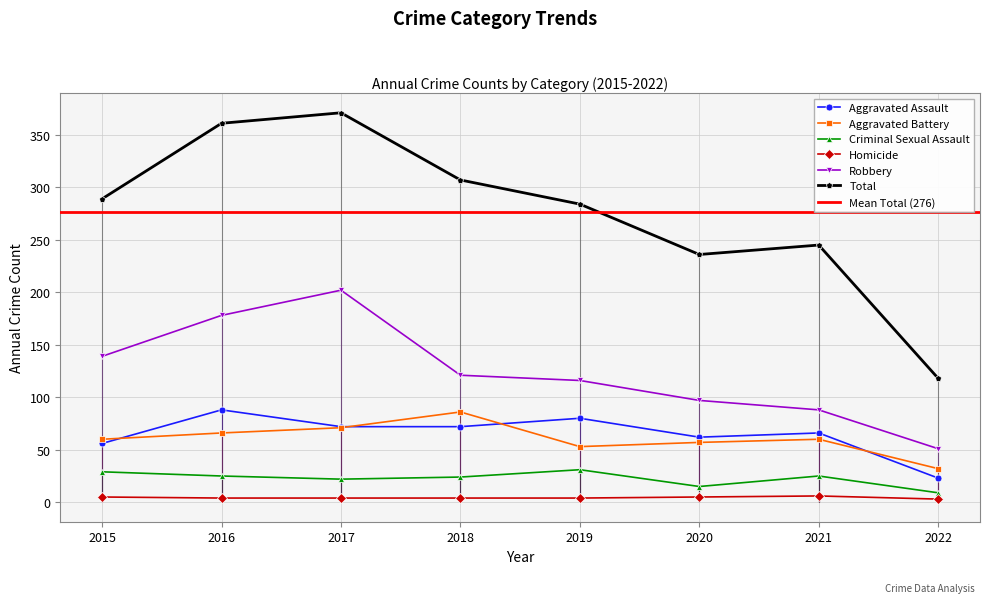

In Total, how many points are higher than both neighbors (excluding endpoints)?

2